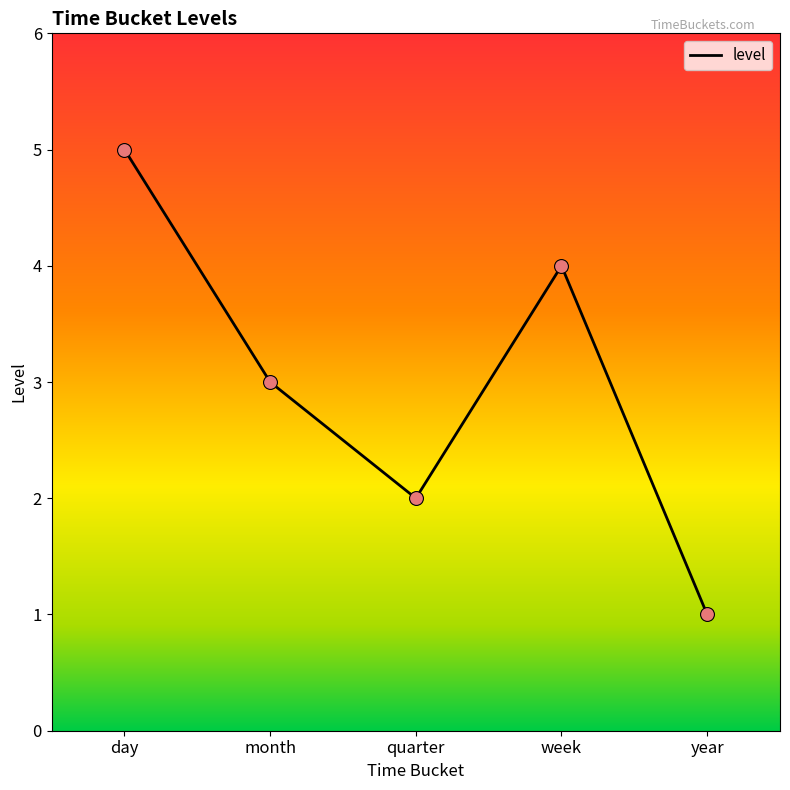

Approximately how many times larger is the value at quarter compared to day?

0.4